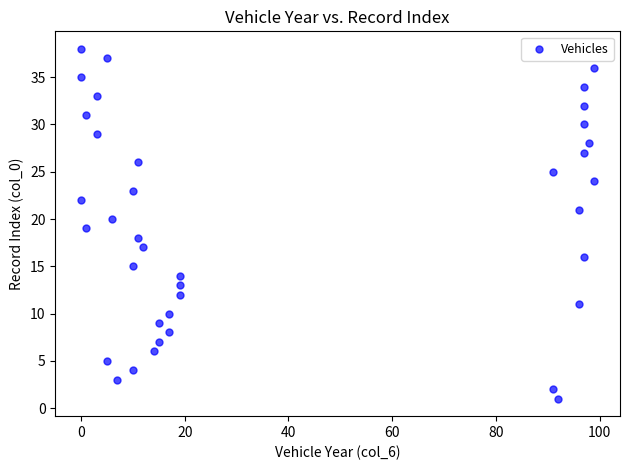

What is the range of X values (max minus min)?

99